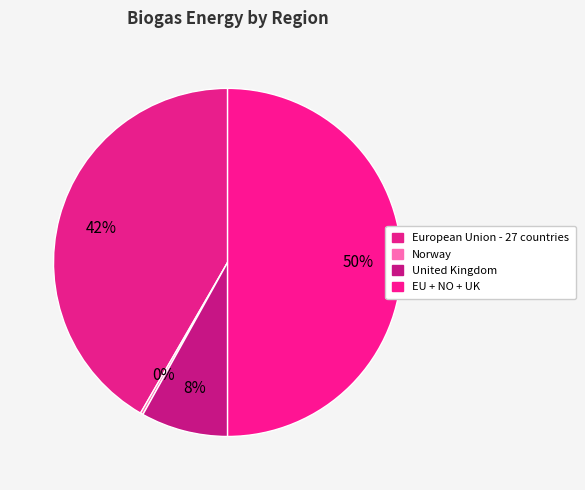

To the nearest percent, what is the combined percentage of European Union - 27 countries and United Kingdom?

50%